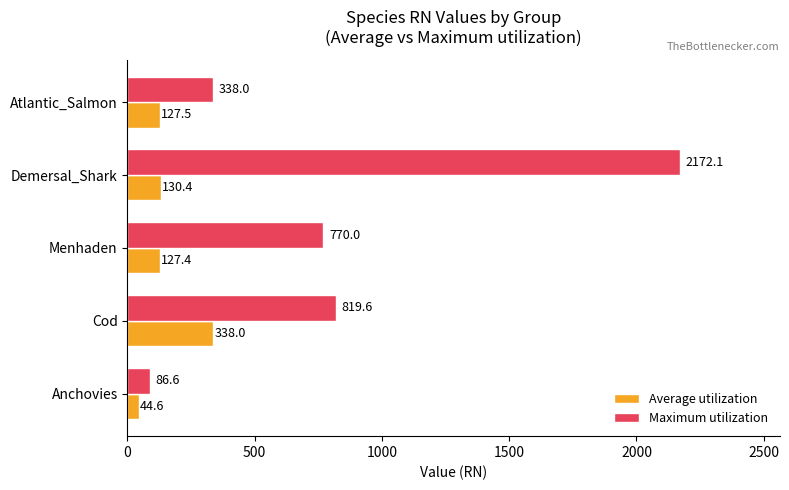

What is the sum of all Maximum utilization values?

4186.3